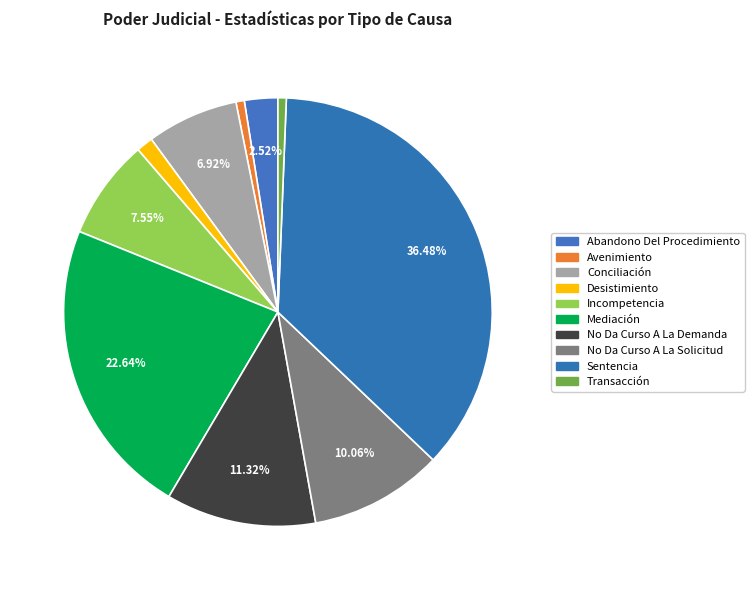

Combined, do No Da Curso A La Demanda and Transacción account for over 50%?

No